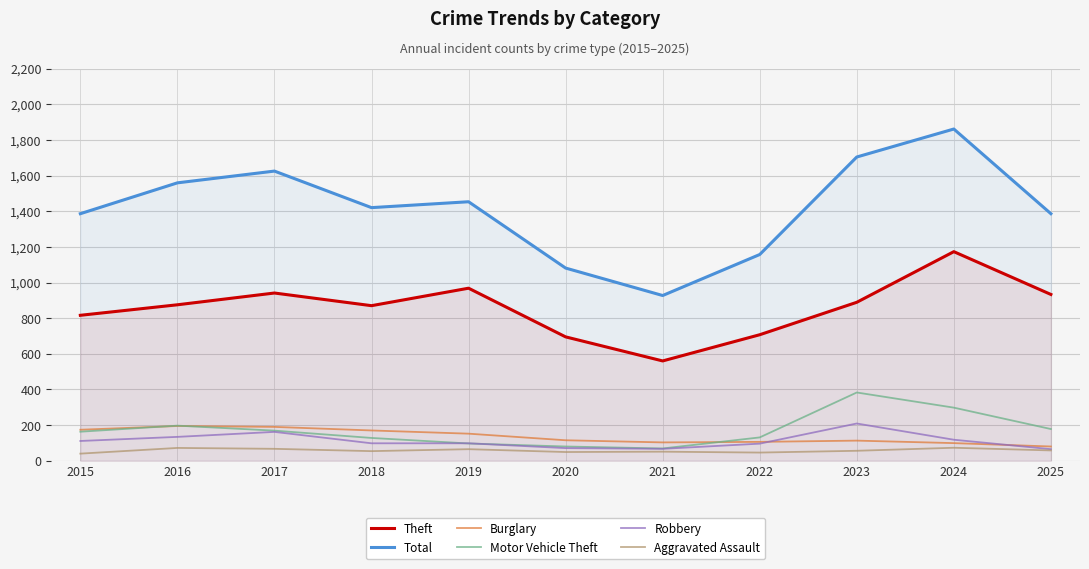

What is the approximate value of Robbery at 2017?

162